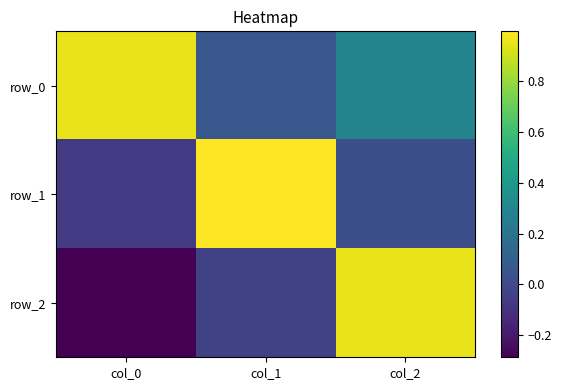

Reading left to right, list all the values displayed in this chart.

row_0: 1.0	0.1	0.3
row_1: -0.1	1.0	0.0
row_2: -0.3	-0.0	1.0